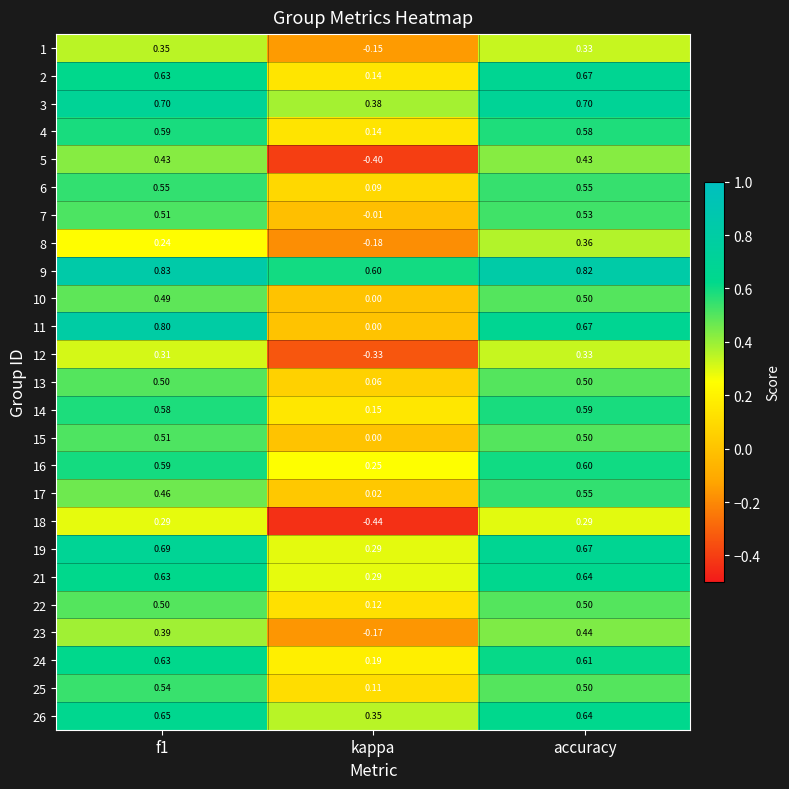

At which category is the sum across all series the highest?

accuracy